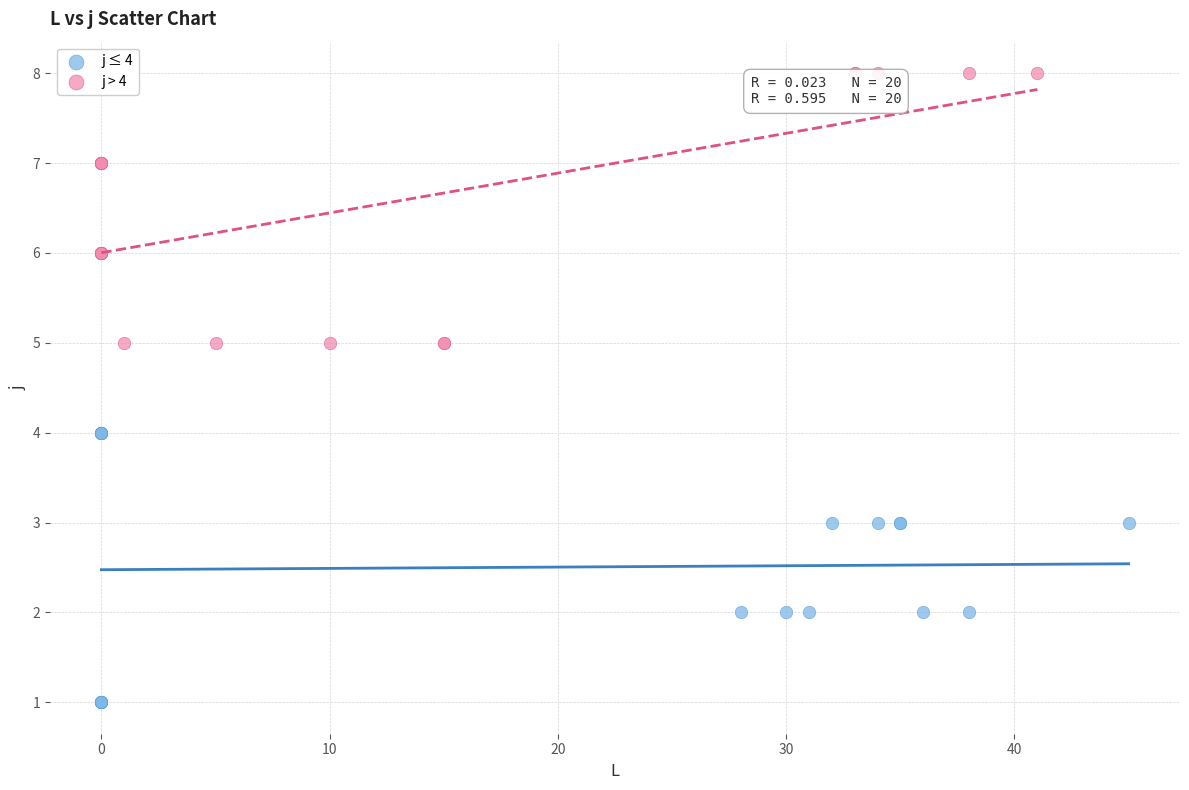

Which series contains the lowest Y value?

j ≤ 4